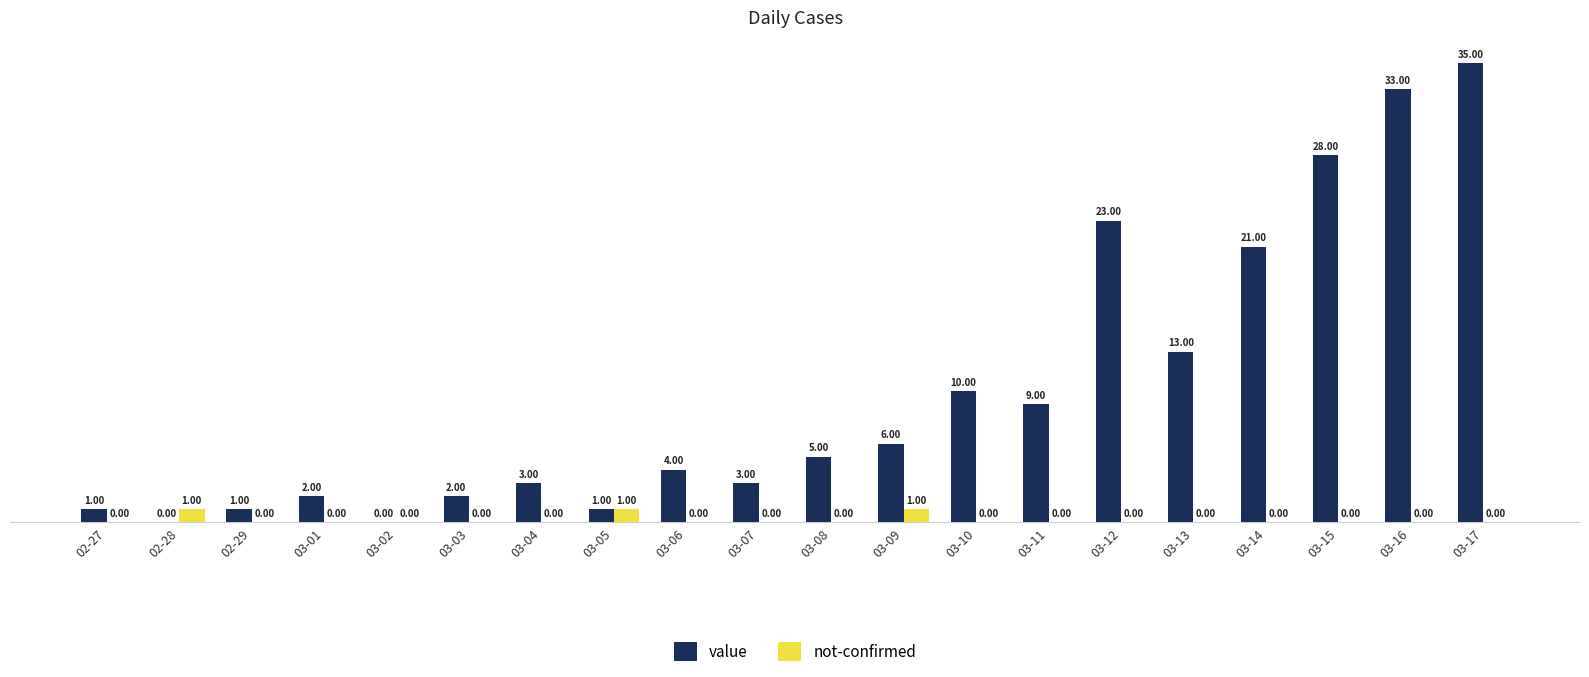

Which series has the largest total across all categories?

value